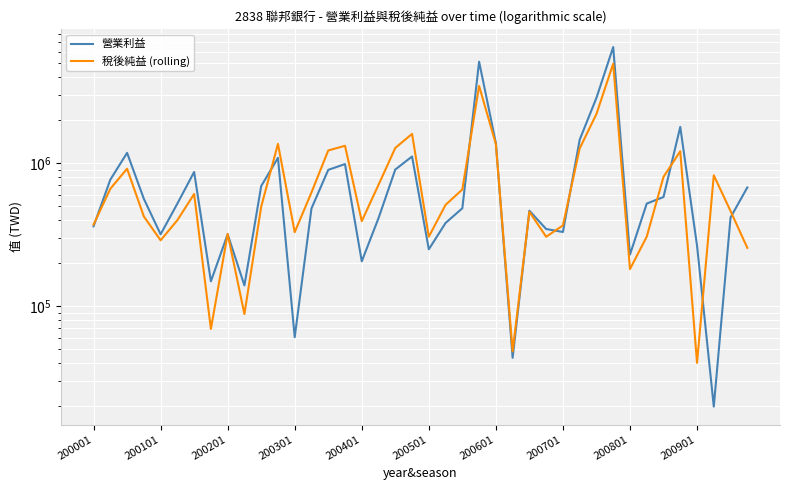

Is the value of 稅後純益 (rolling) at 20 greater than the value of 營業利益 at 13?

No